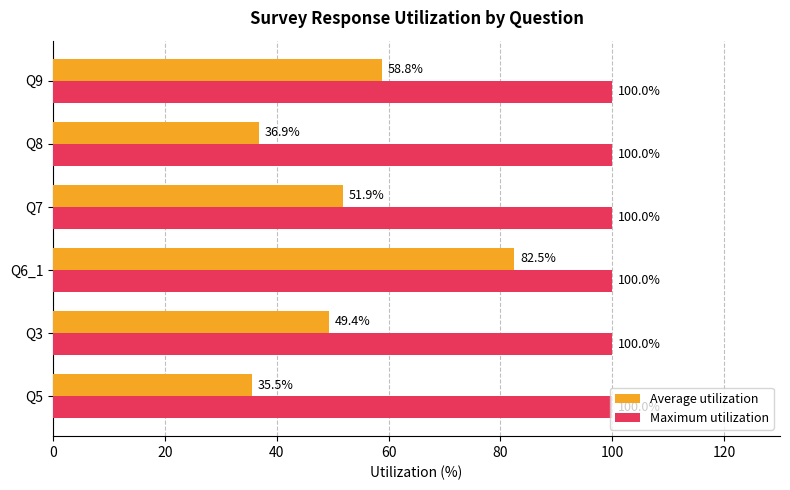

The Average utilization series shows 27.1 at Q9. True or false?

False